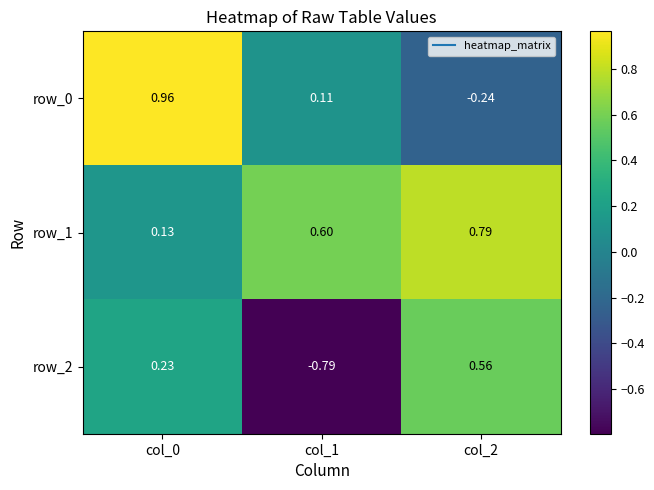

Is the value of row_1 at col_2 greater than the value of row_0 at col_0?

No